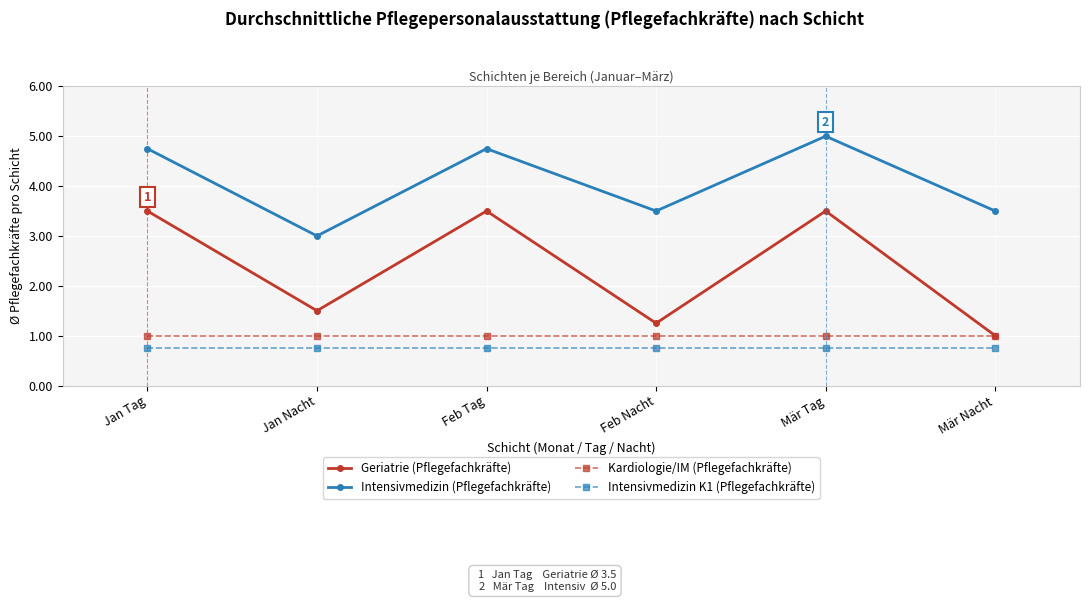

What is the label of the 6th point from the left?

Mär Nacht